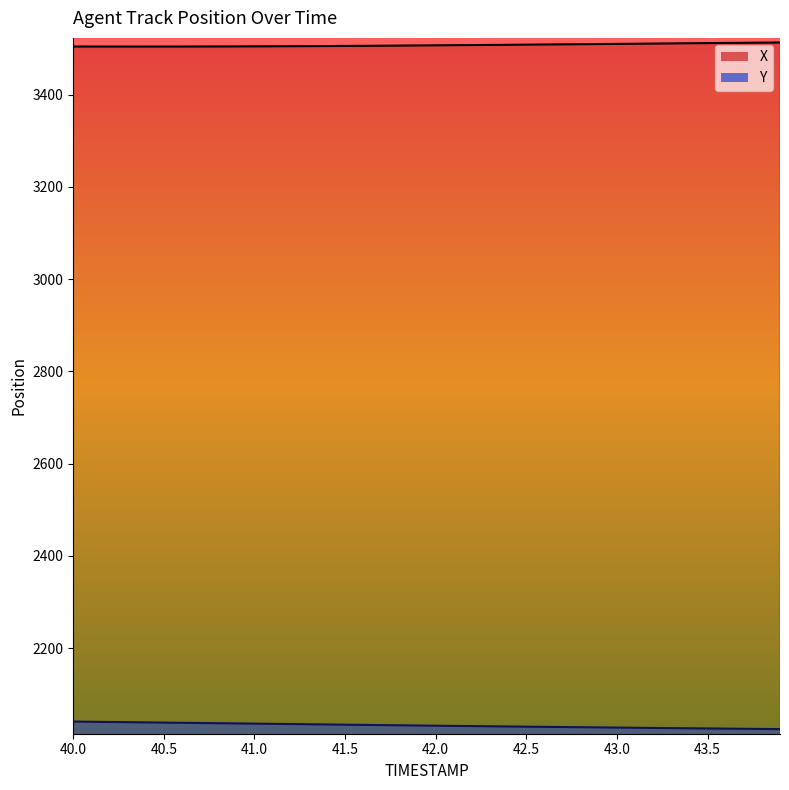

What is the sum of all Y values?

81289.8